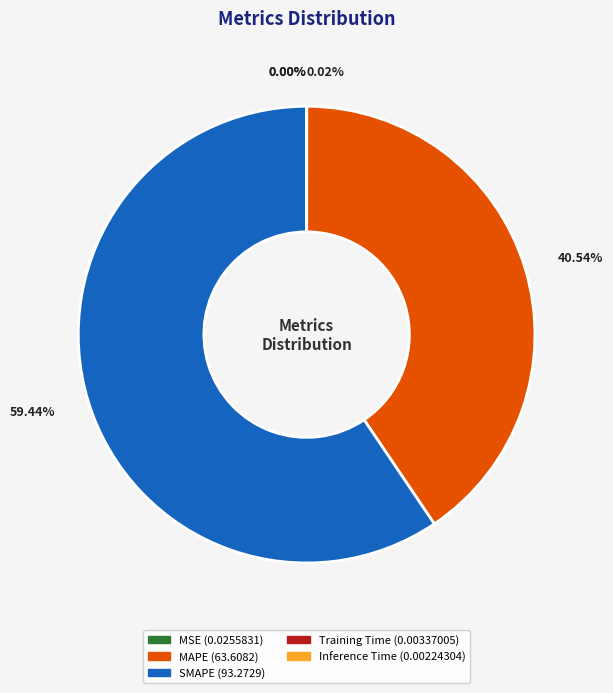

Which category has the biggest portion of the pie?

SMAPE